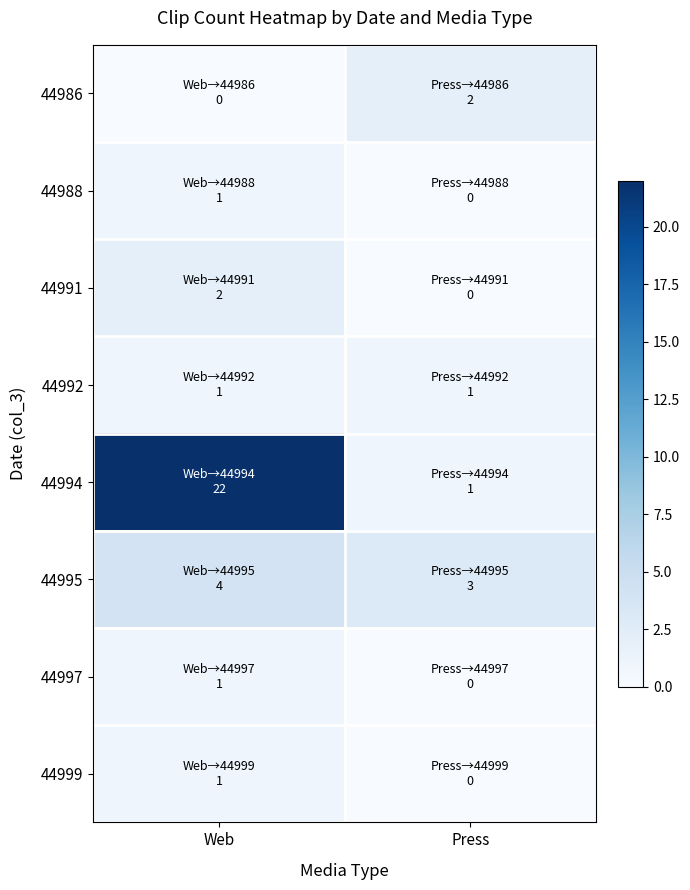

Count the number of data series in this chart.

8